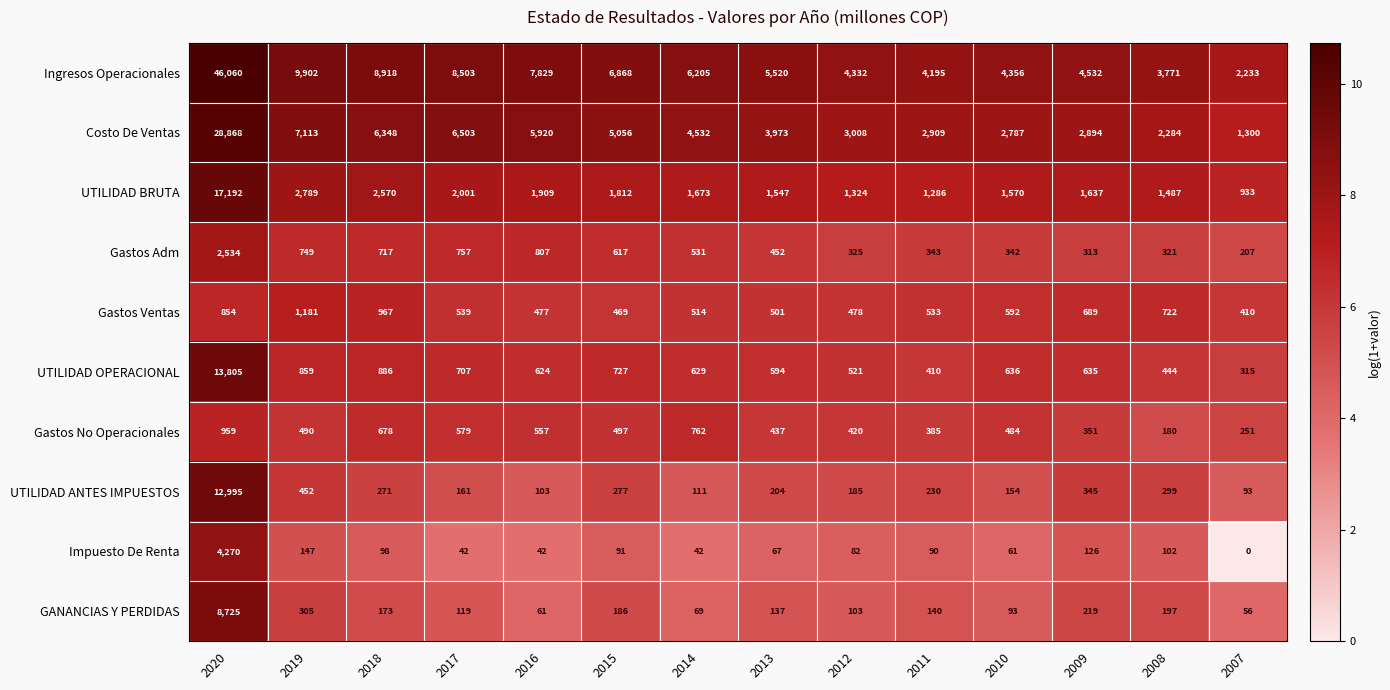

How many series are shown in this chart?

10